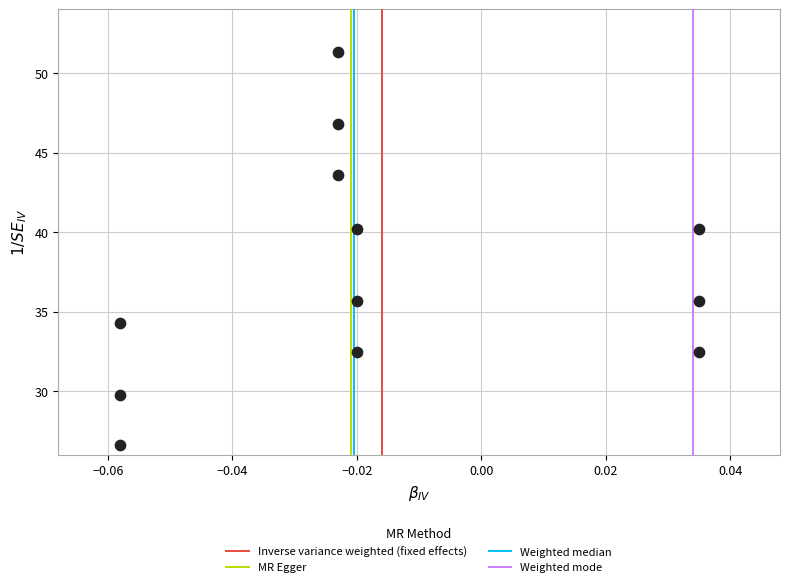

What is the range of Y values (max minus min)?

24.7